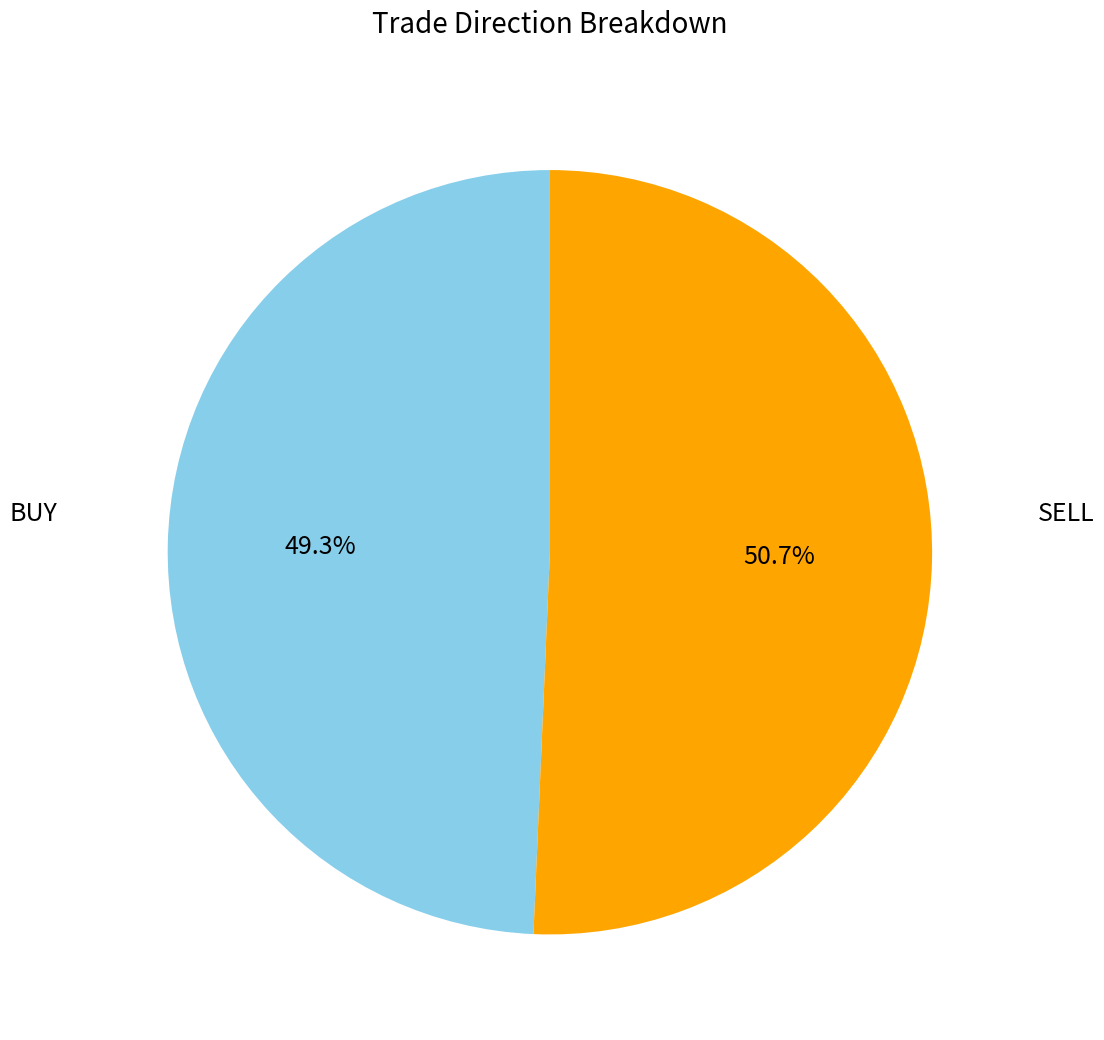

To the nearest percent, what portion does SELL represent?

51%